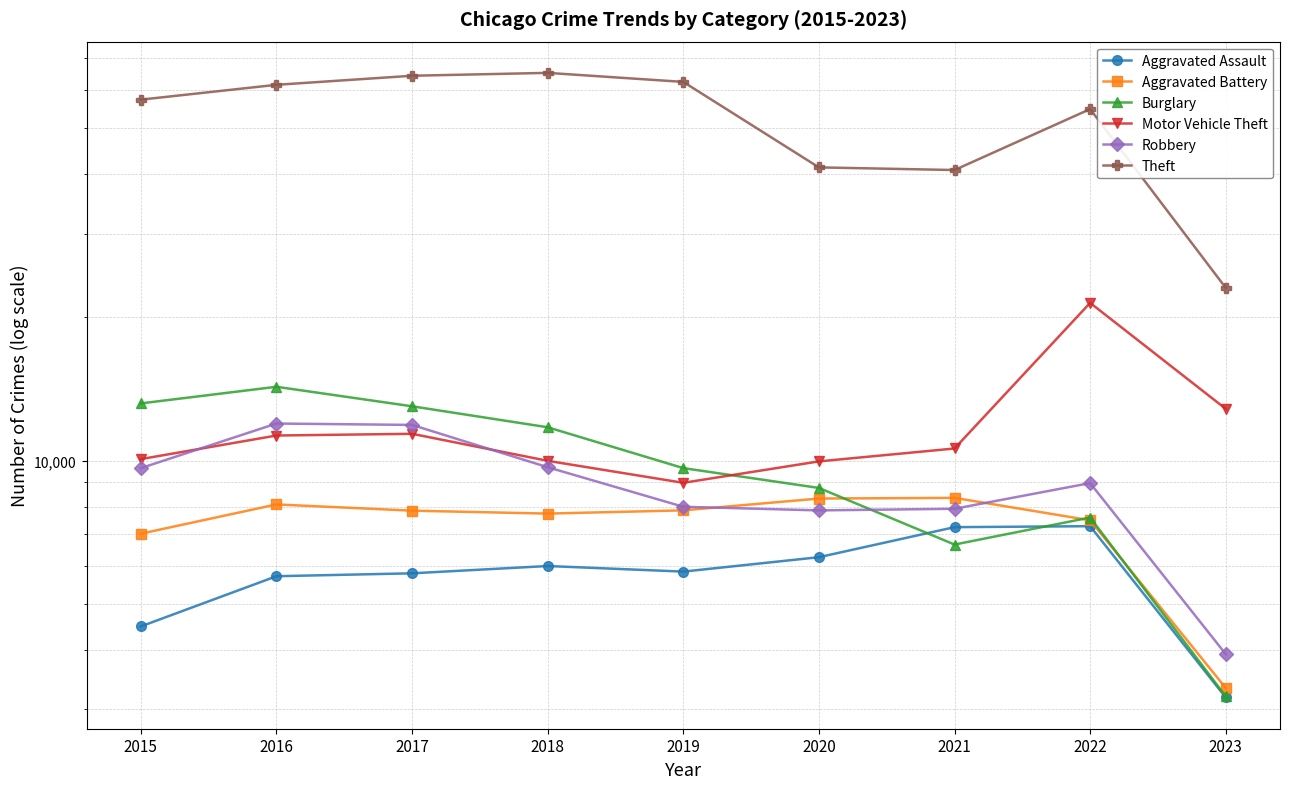

Is the value of Motor Vehicle Theft at 2022 greater than the value of Robbery at 2022?

Yes